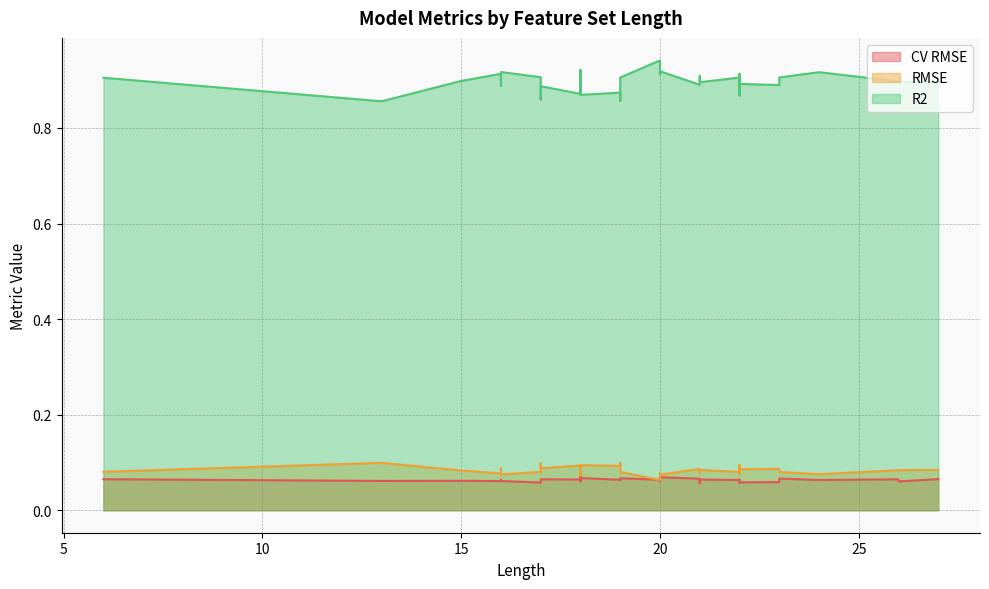

What is the difference between the maximum and minimum values in the R2 series?

0.1